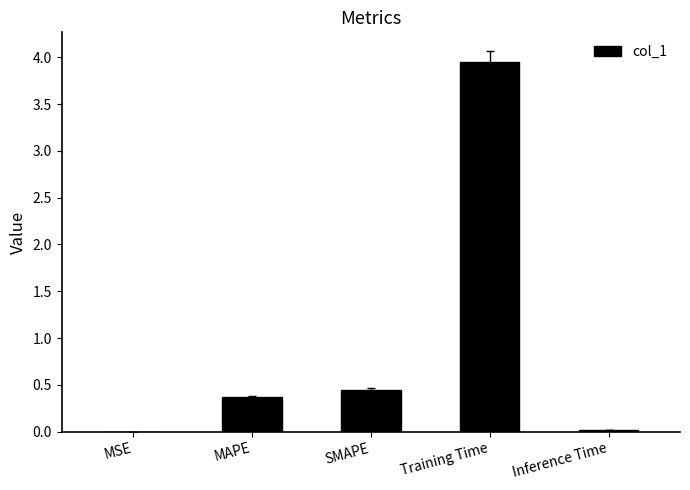

Which category has the highest value across all series?

Training Time